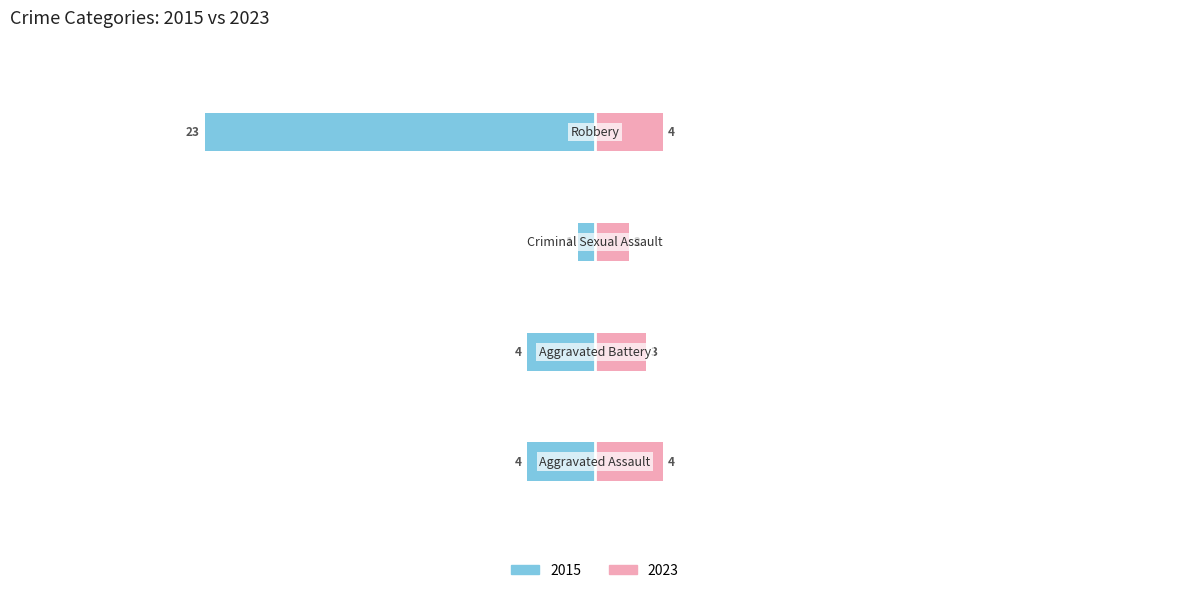

True or false: 2015 has a value of 0 at Criminal Sexual Assault.

False